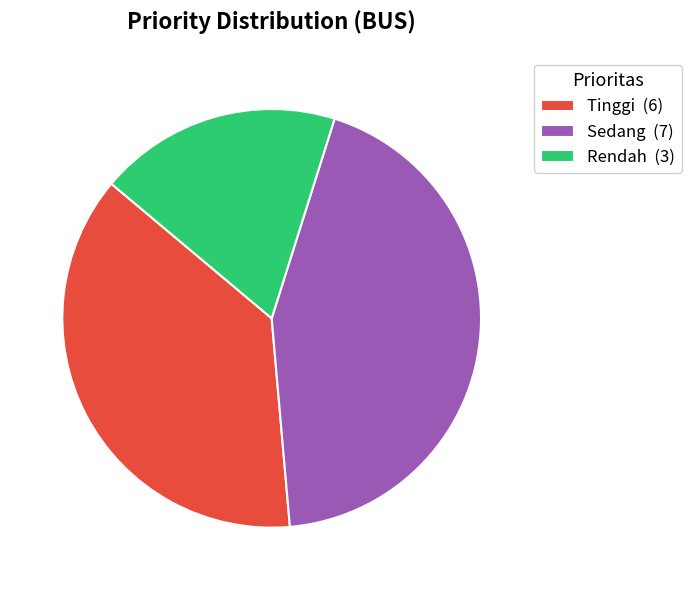

Is the sum of Rendah (3) and Sedang (7) greater than half?

Yes